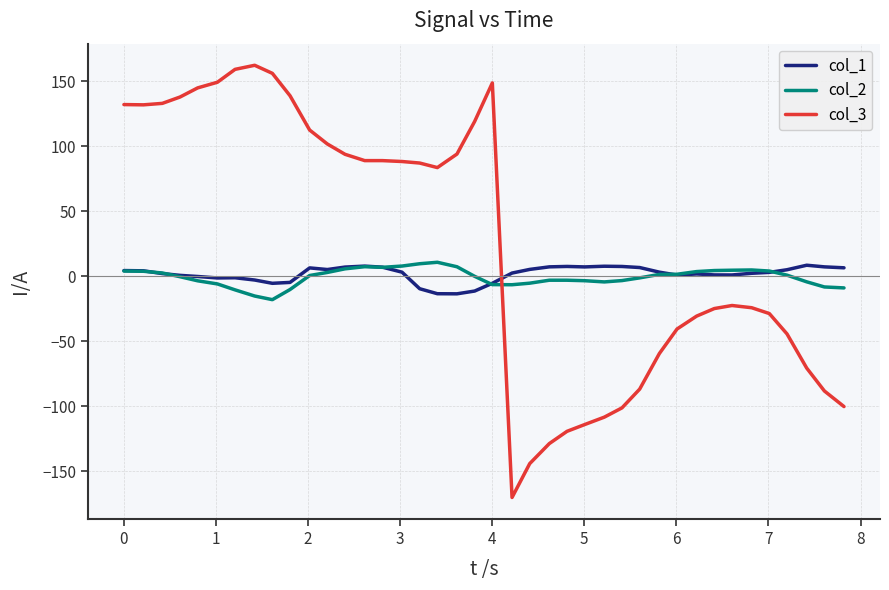

After their last crossing, which series has the higher values: col_3 or col_2?

col_2